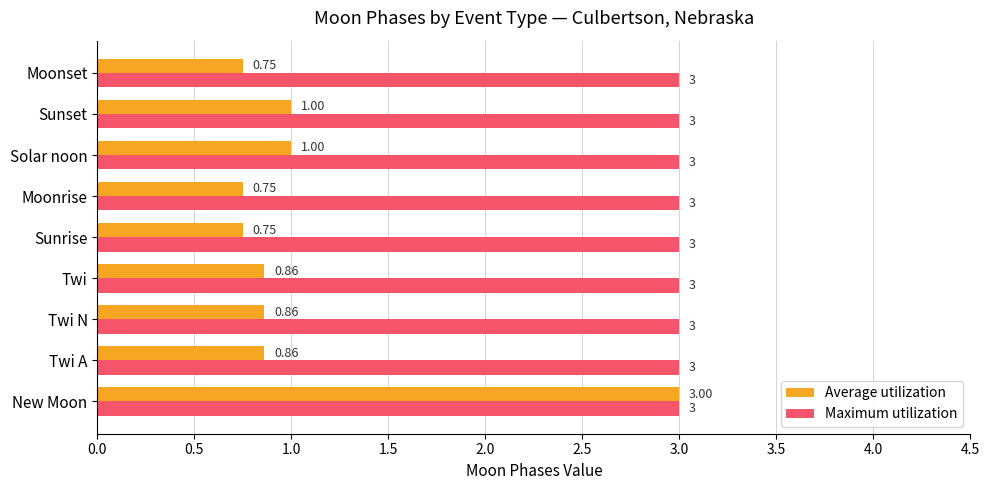

Which series changed the most between Twi and Solar noon?

Average utilization